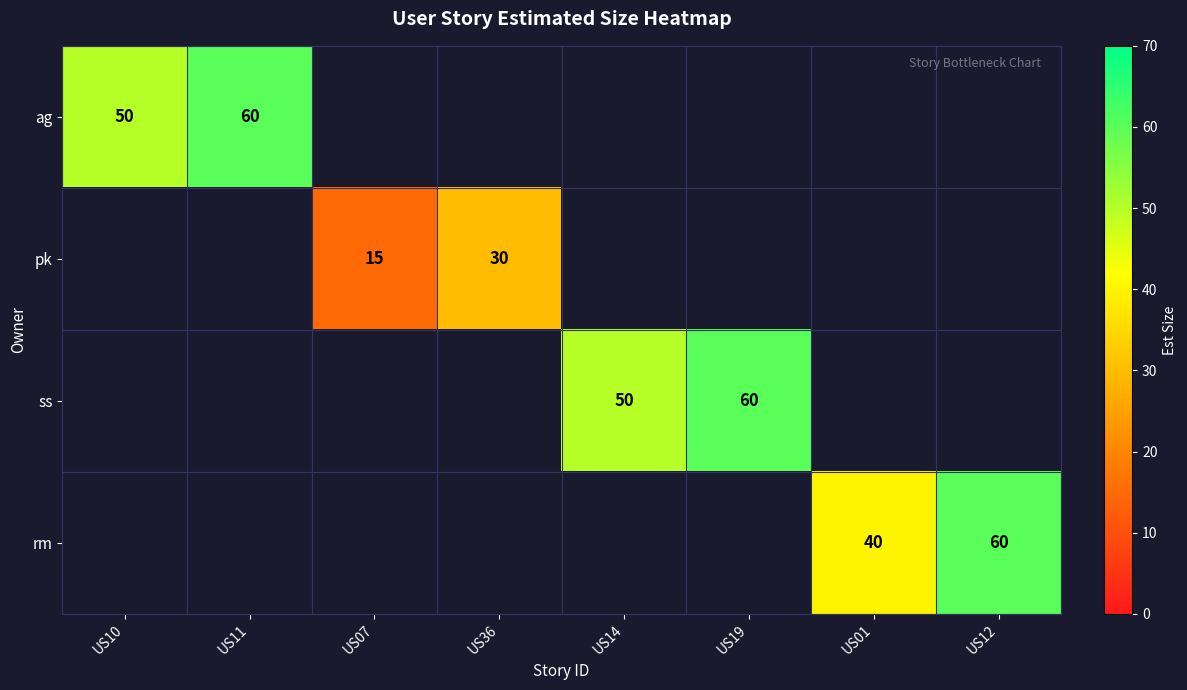

What is the minimum value shown in the chart?

15.0